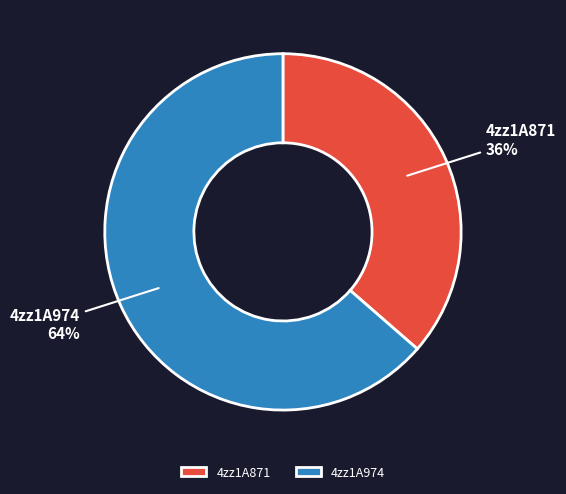

What percentage is the 4zz1A974 slice, to the nearest percent?

64%